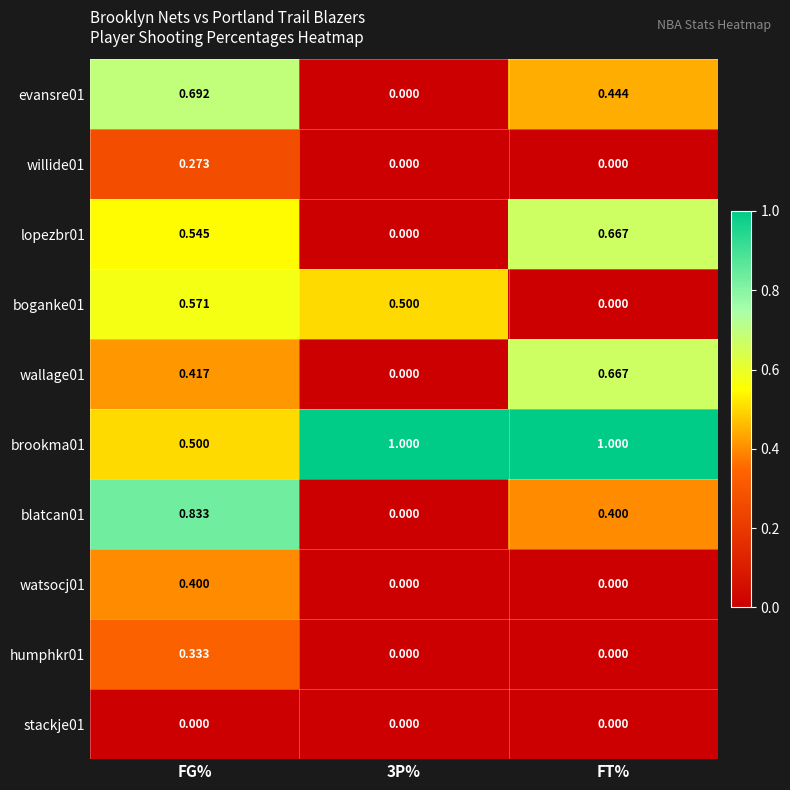

What is the difference between the highest and lowest values at FT%?

1.0